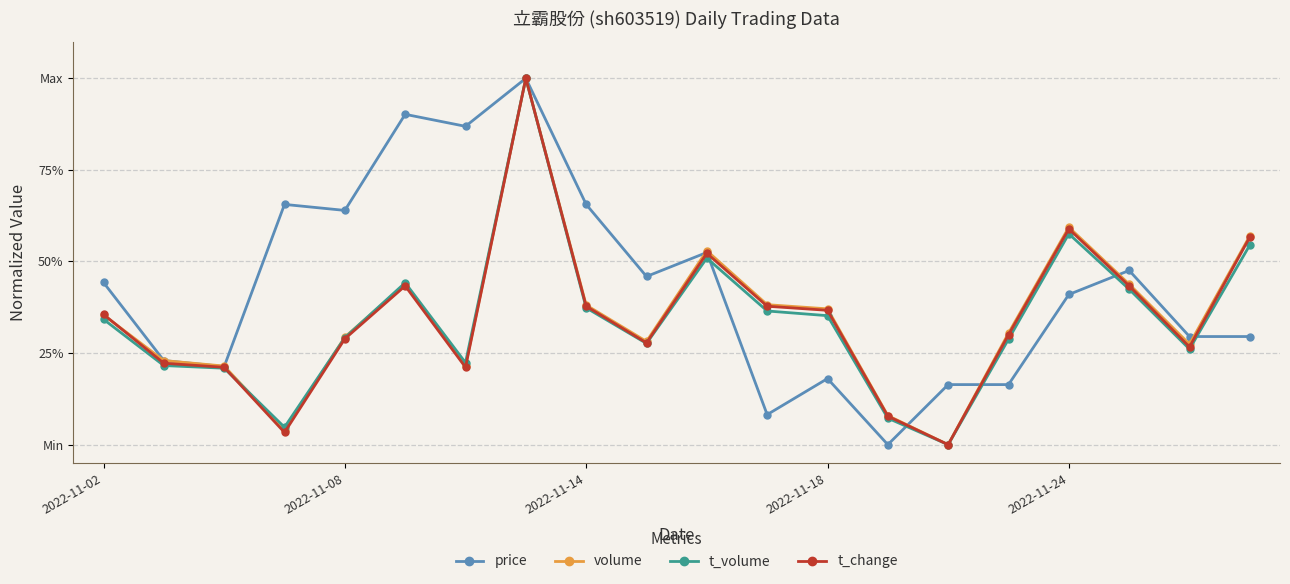

In t_volume, how many points are lower than both neighbors (excluding endpoints)?

5